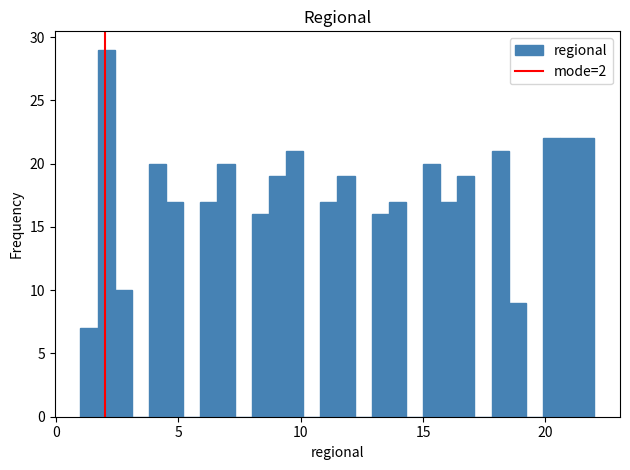

Read against the x-axis, roughly where is the centre of the tallest bar?

2.0